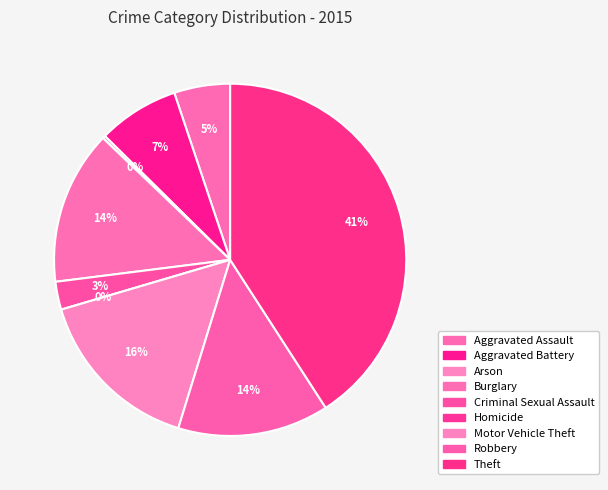

Is there a majority slice in this chart?

No